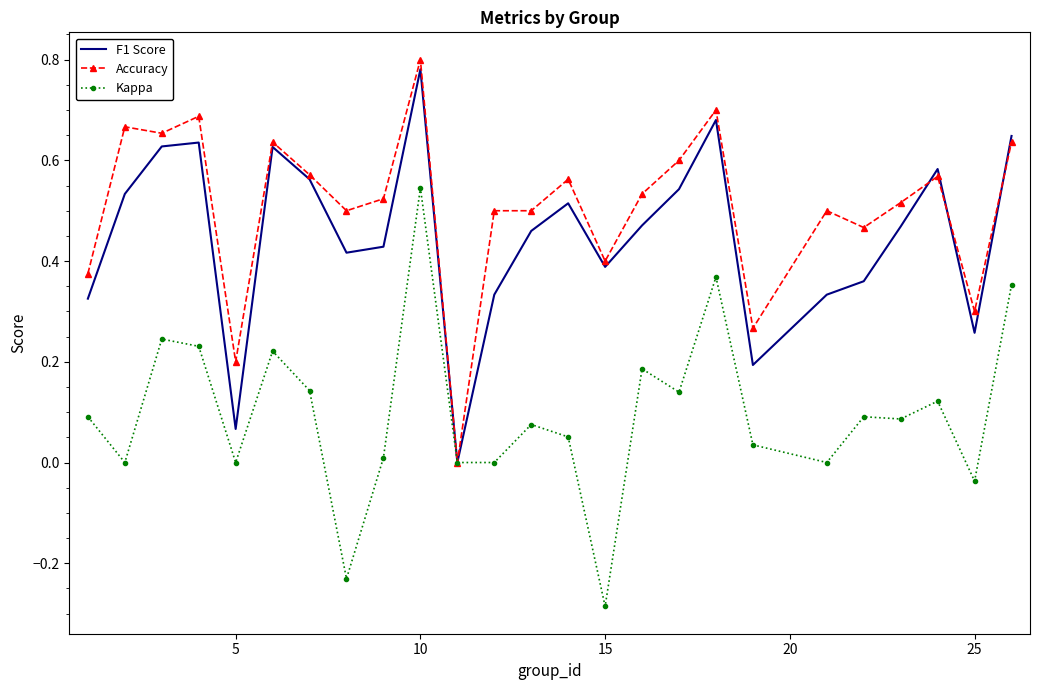

Reading left to right, list all the values displayed in this chart.

F1 Score: 0.3	0.5	0.6	0.6	0.1	0.6	0.6	0.4	0.4	0.8	0.0	0.3	0.5	0.5	0.4	0.5	0.5	0.7	0.2	0.3	0.4	0.5	0.6	0.3	0.6
Accuracy: 0.4	0.7	0.7	0.7	0.2	0.6	0.6	0.5	0.5	0.8	0.0	0.5	0.5	0.6	0.4	0.5	0.6	0.7	0.3	0.5	0.5	0.5	0.6	0.3	0.6
Kappa: 0.1	0.0	0.2	0.2	0.0	0.2	0.1	-0.2	0.0	0.5	0.0	0.0	0.1	0.1	-0.3	0.2	0.1	0.4	0.0	0.0	0.1	0.1	0.1	-0.0	0.4